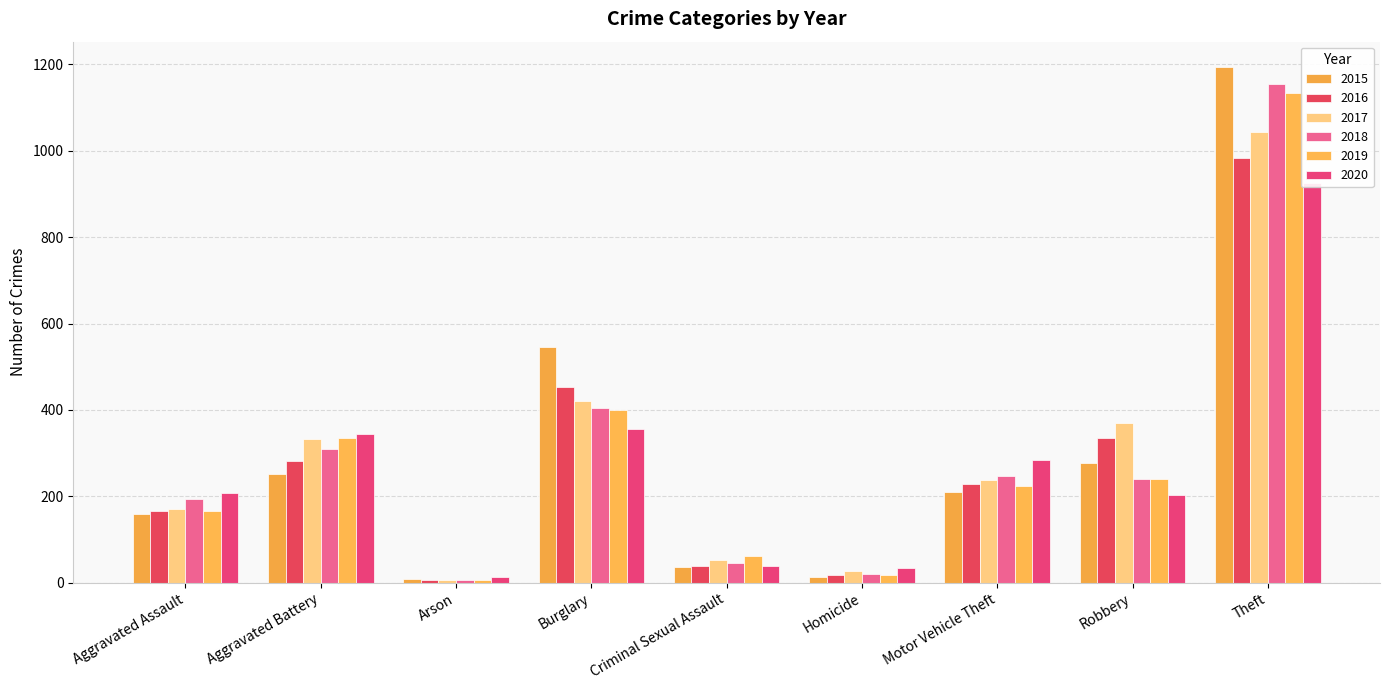

What is the total value across all series at Aggravated Assault?

1065